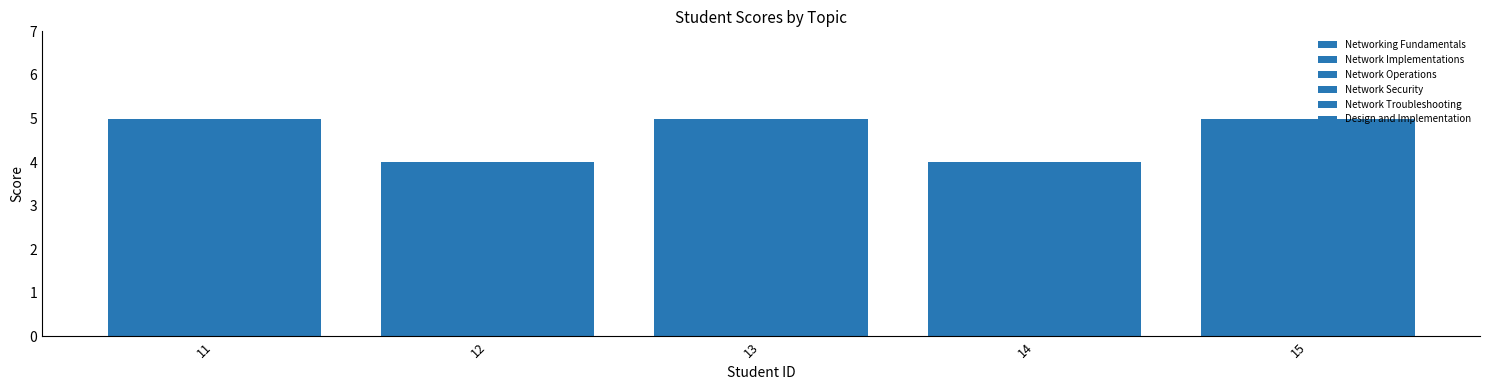

Does the chart contain stacked bars?

No